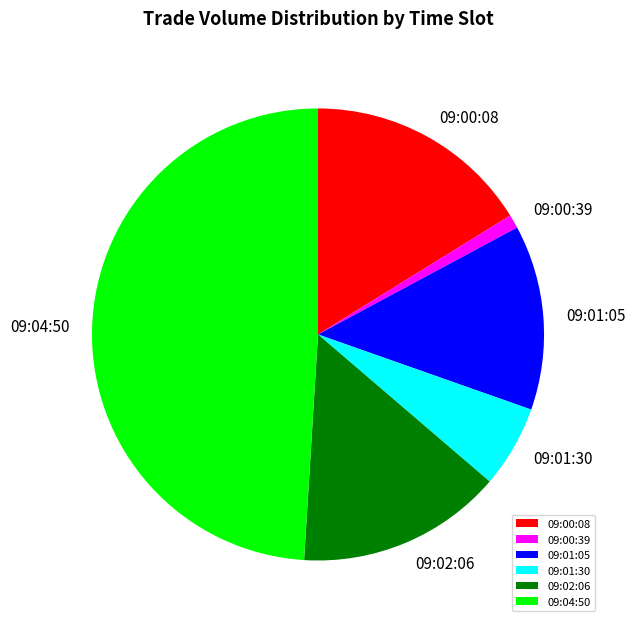

What is the largest slice in the pie chart?

09:04:50